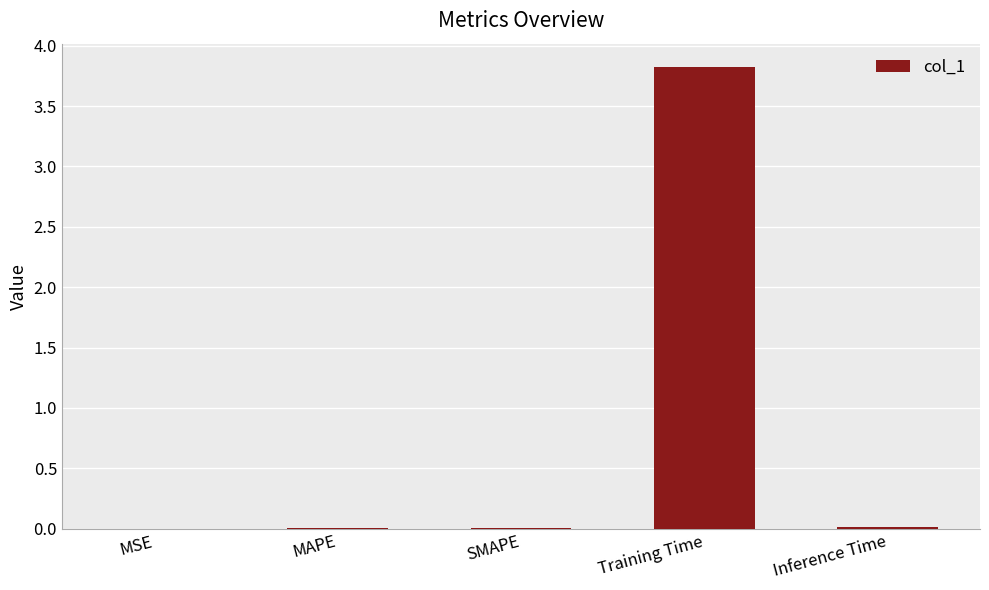

The value at Inference Time is 0.0. True or false?

True